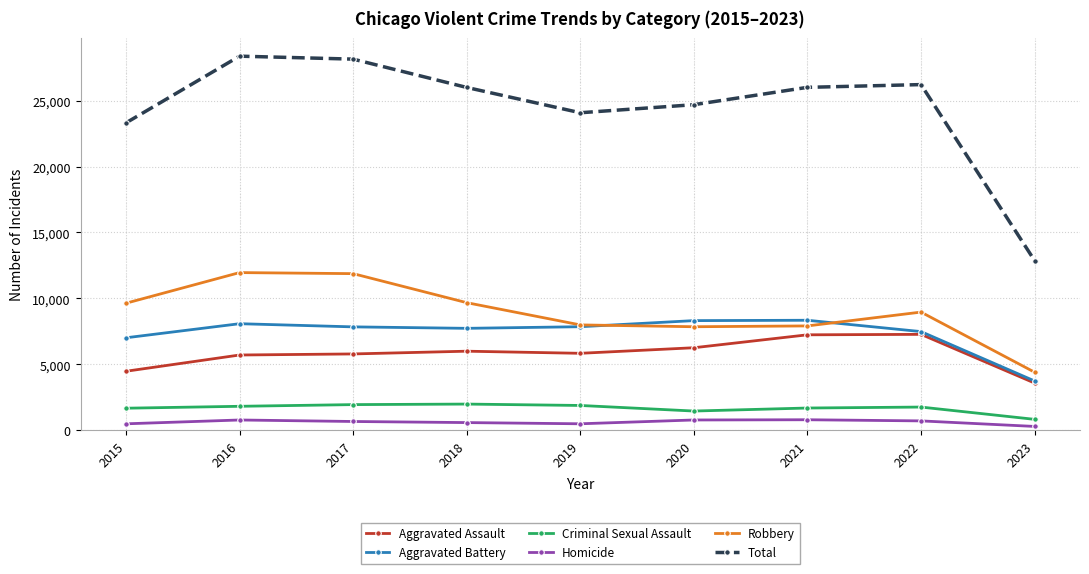

What is the difference between the second highest and second lowest values in the Criminal Sexual Assault series?

488